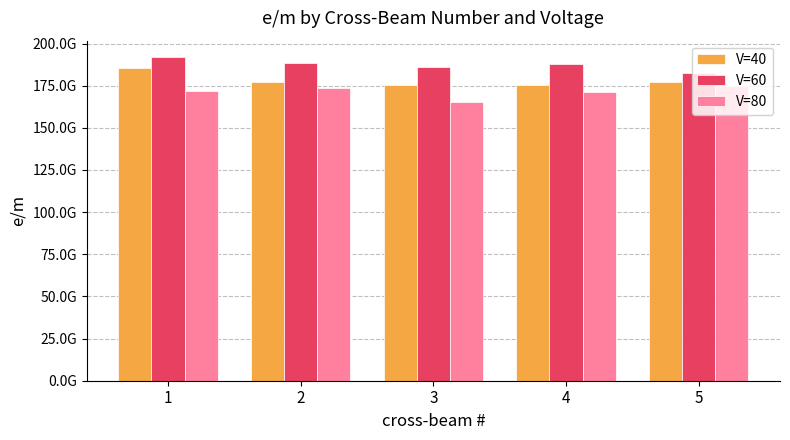

At which label does V=60 reach its peak?

1